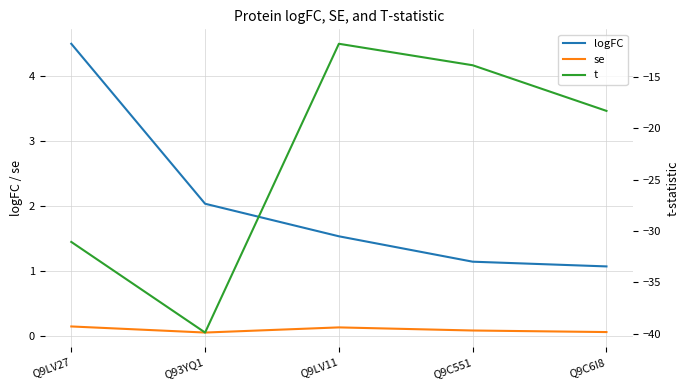

List the labels in order of t value, smallest first.

Q93YQ1, Q9LV27, Q9C6I8, Q9C551, Q9LV11